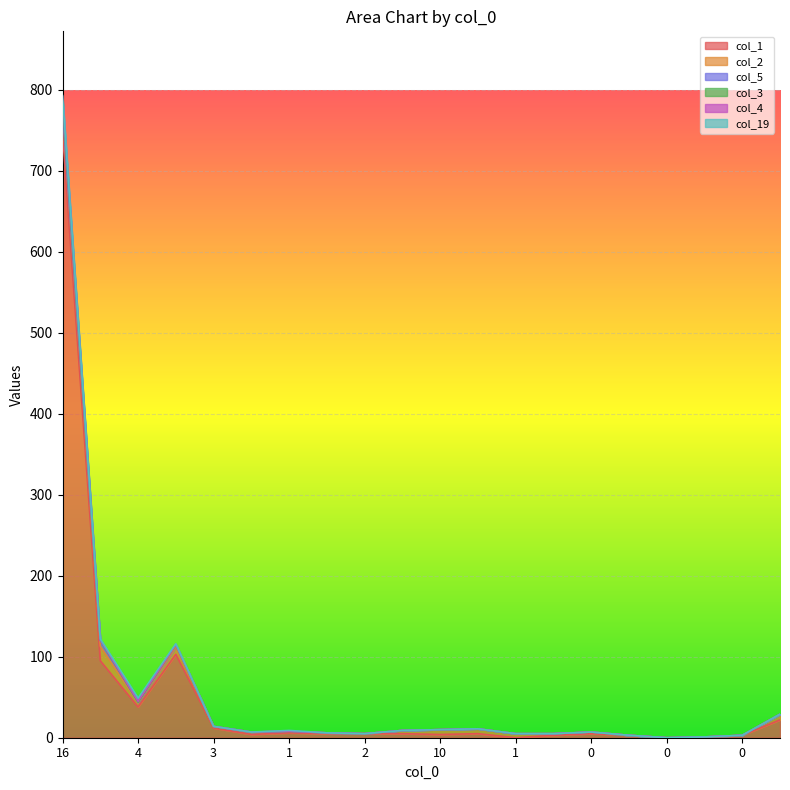

Is the value of col_19 at 0 greater than the value of col_1 at 1?

No